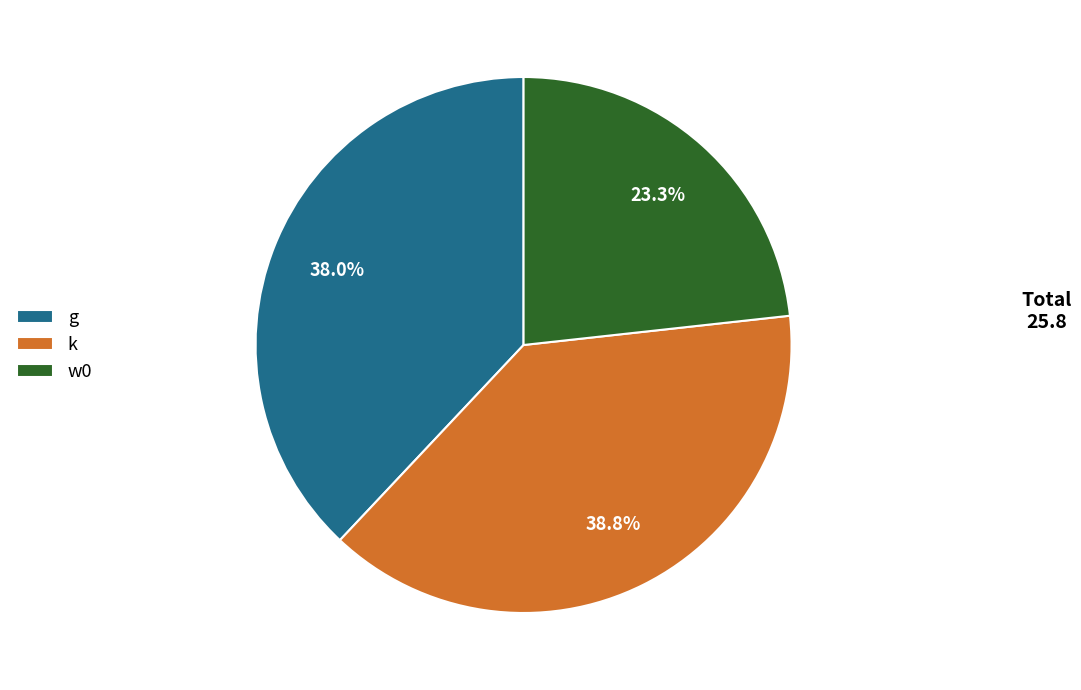

How many slices are in this pie chart?

3